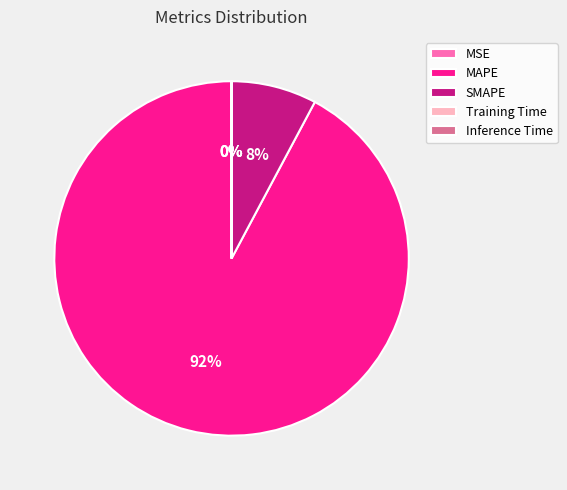

The MAPE slice represents 80% of the pie. True or false?

False